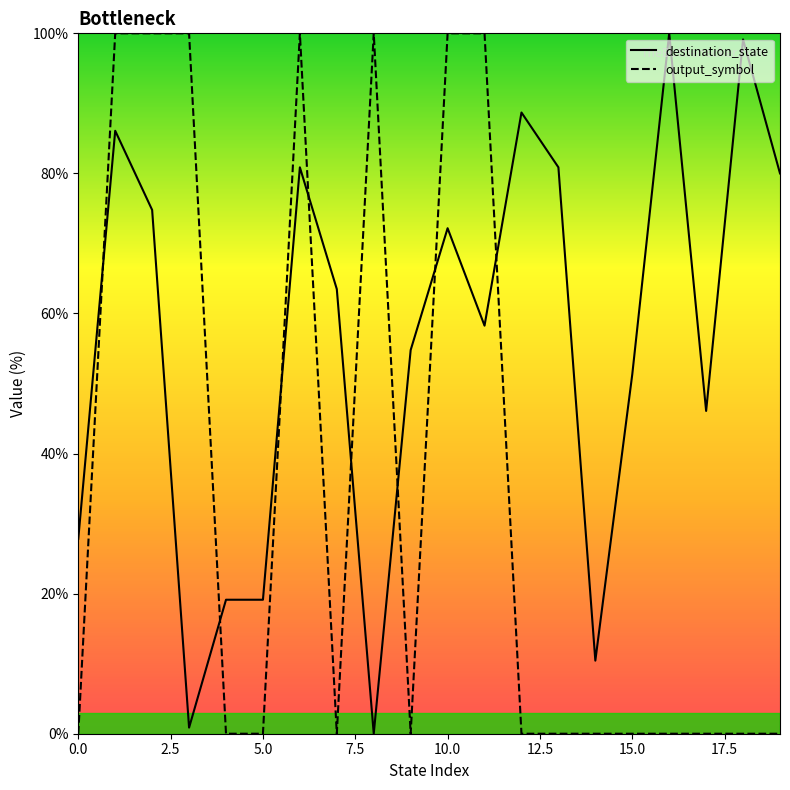

How many interior local valleys does the destination_state series have?

5